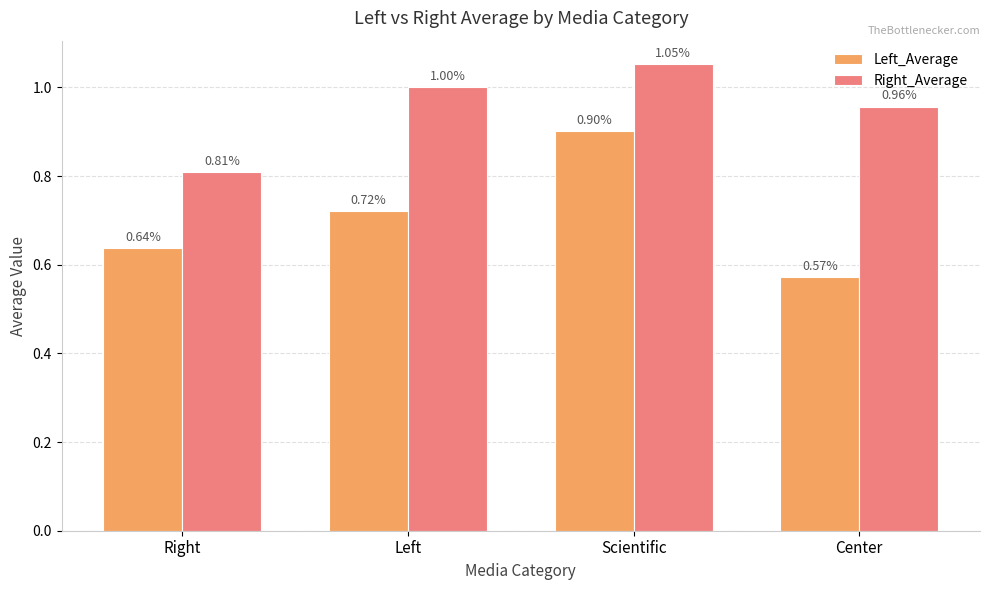

Rank the series by their average value, from highest to lowest.

Right_Average, Left_Average